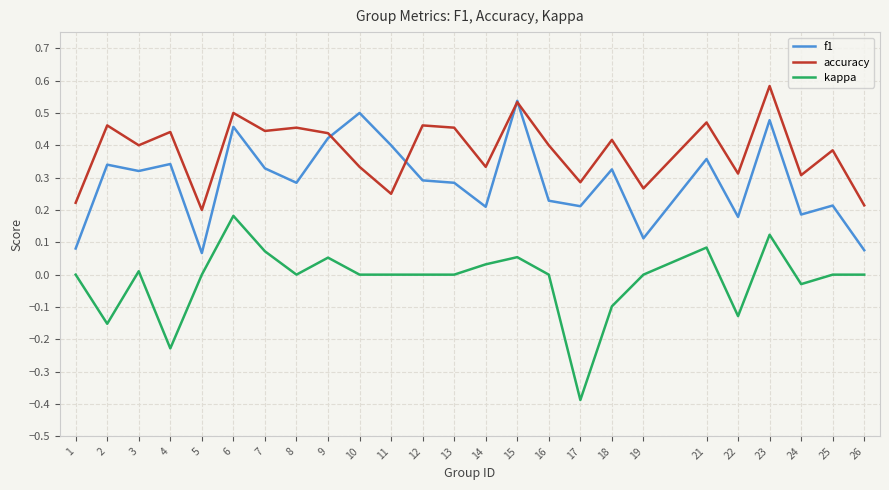

What is the smallest value displayed?

-0.4